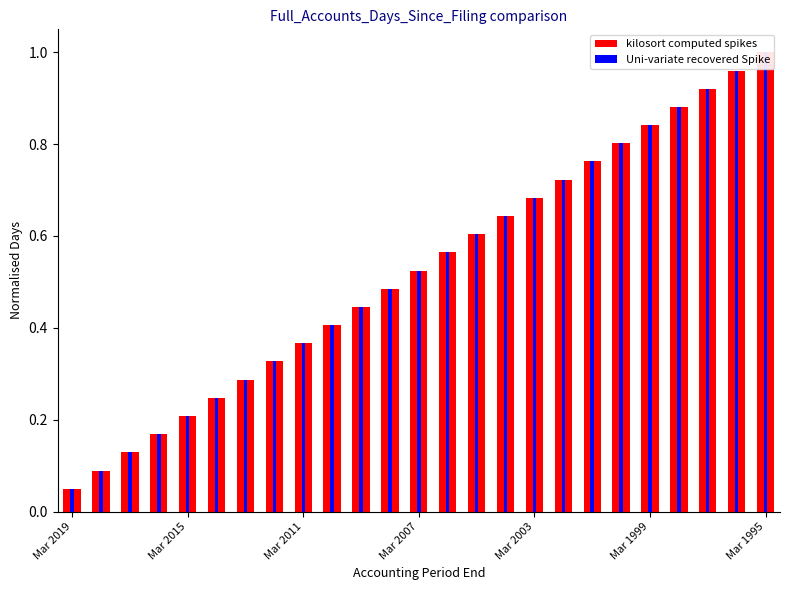

Rank the series by their maximum value, from highest to lowest.

kilosort computed spikes, Uni-variate recovered Spike